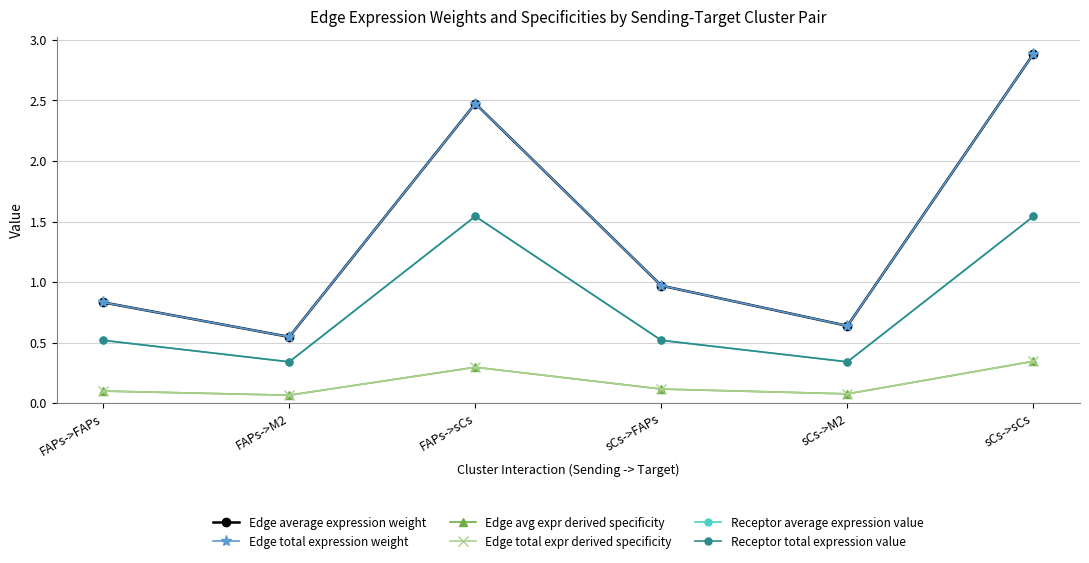

Which category has the highest value in the Edge average expression weight series?

sCs->sCs